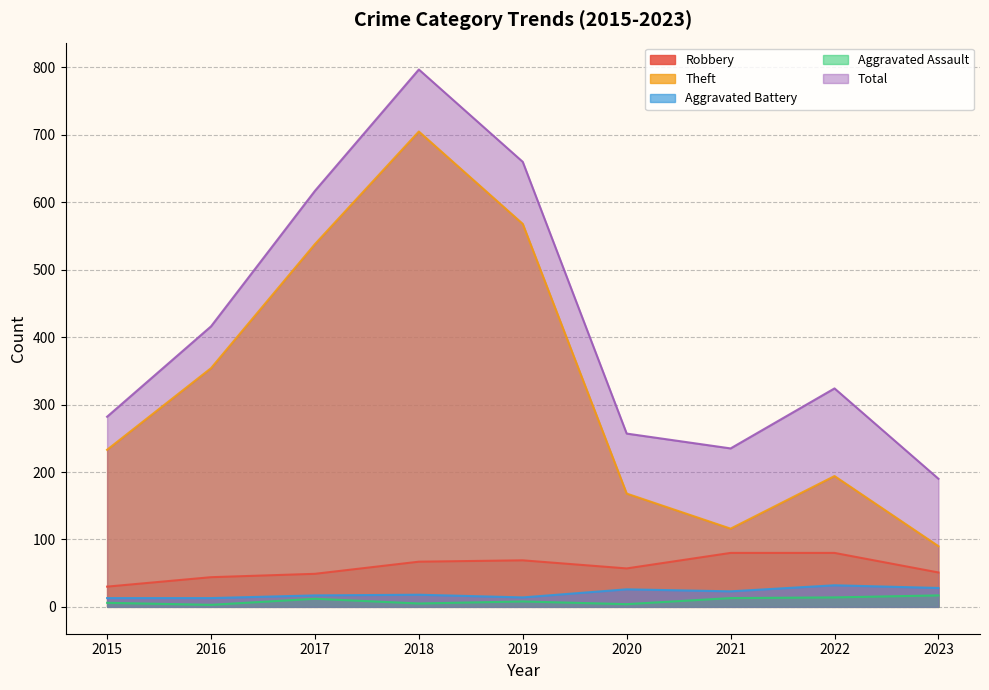

What value does the Theft series have at 2020, to the nearest 100?

200